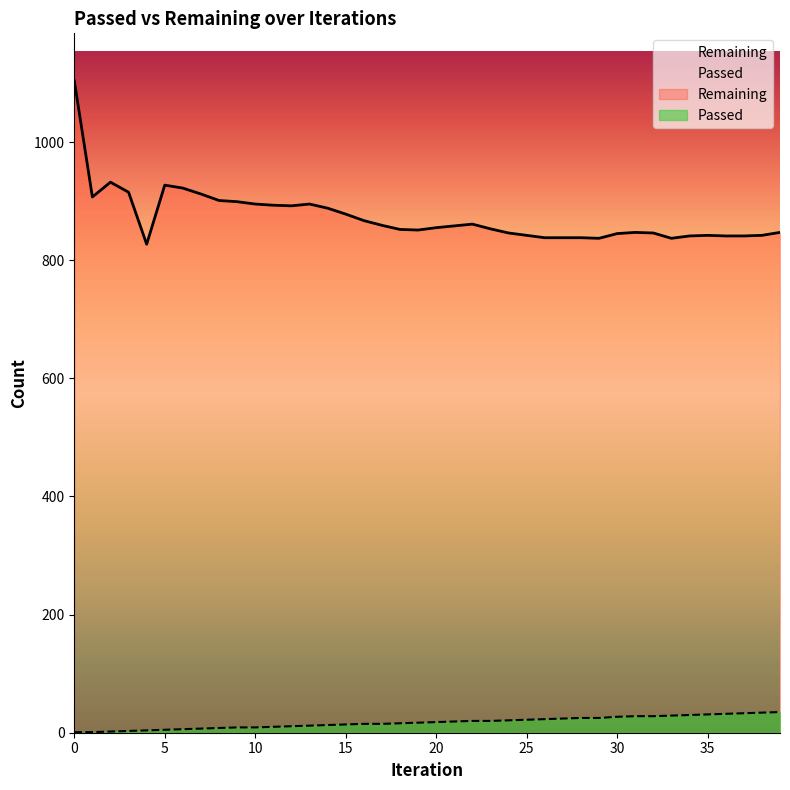

Between 25 and 36, which series saw the biggest shift?

Passed